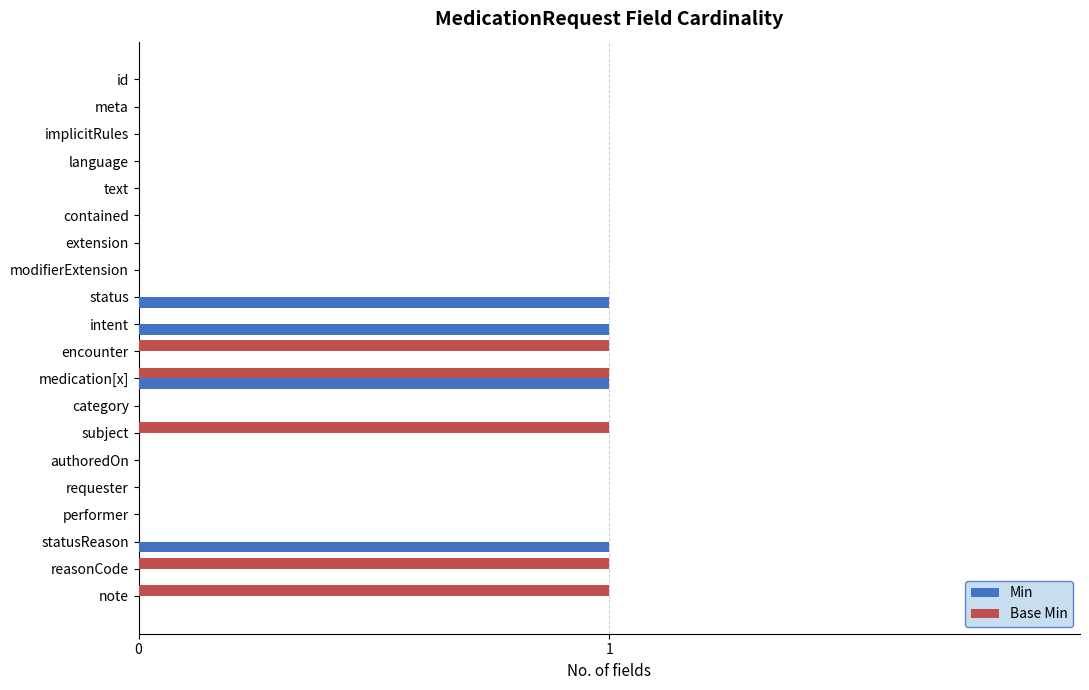

Which series changed the most between category and reasonCode?

Base Min